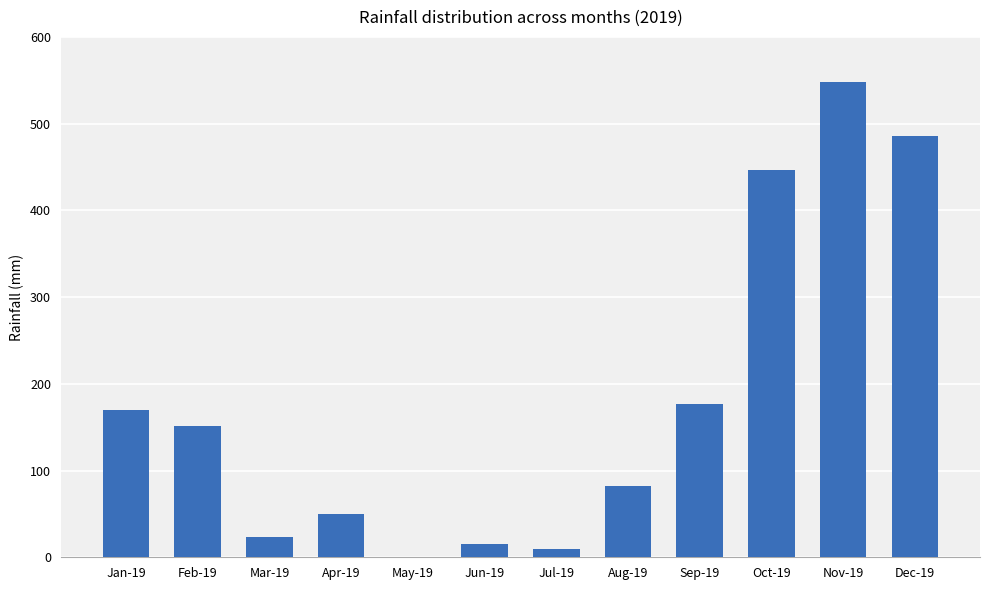

Reading left to right, what are all the values shown in this chart?

169.4	151.9	23.2	49.7	0.0	15.6	9.2	82.0	176.5	446.8	547.8	486.1